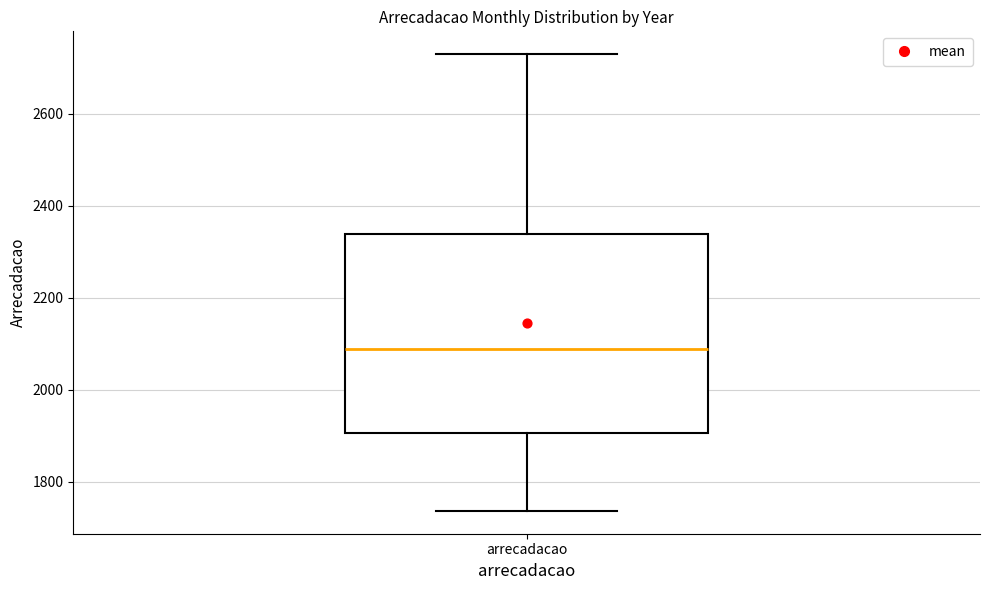

Where does the lower whisker of the box for arrecadacao end on the y-axis? The values are not printed on the chart, so give them approximately, as read against the axis.

1740